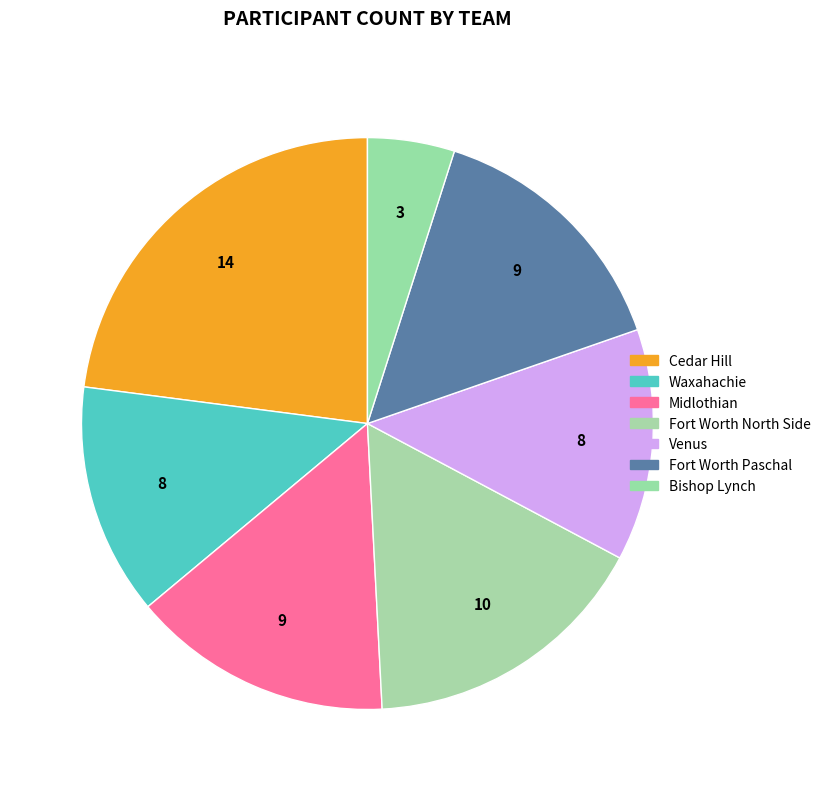

To the nearest percent, what portion does Fort Worth Paschal represent?

15%